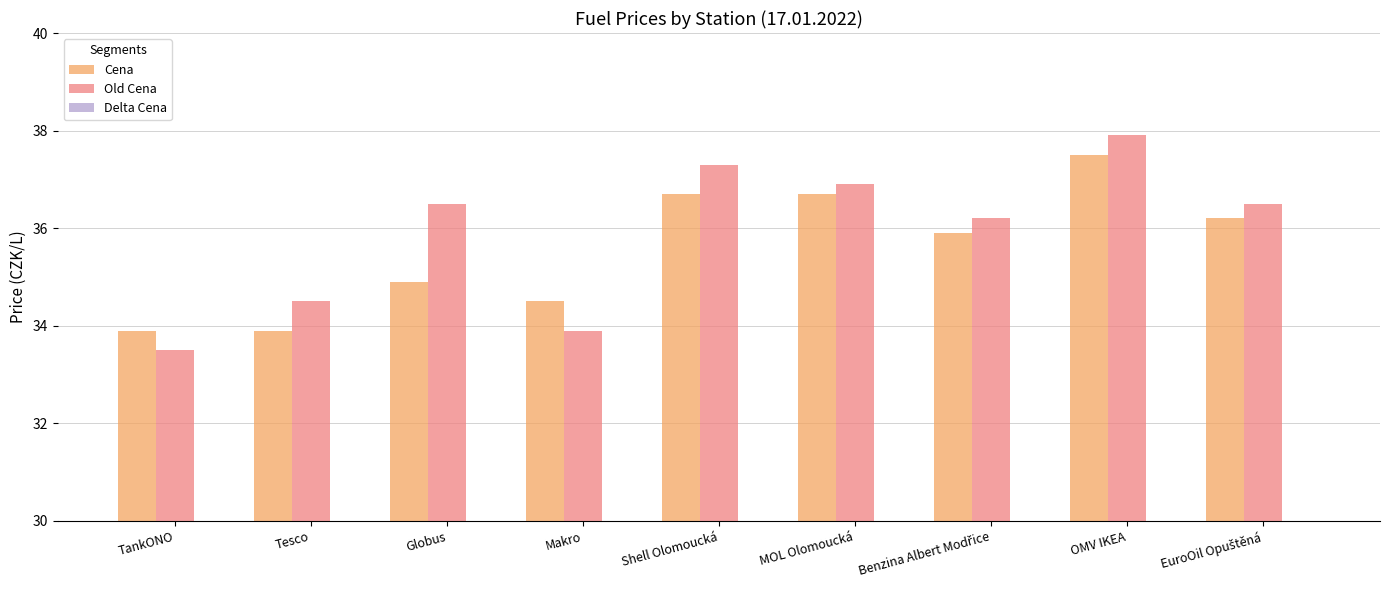

What is the minimum value for Cena?

33.9